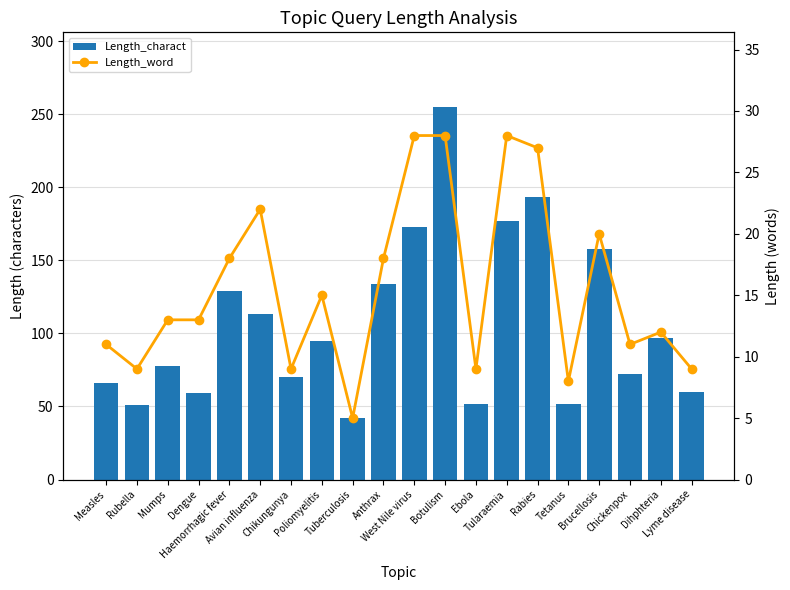

At which label does Length_charact first exceed 95?

Haemorrhagic fever